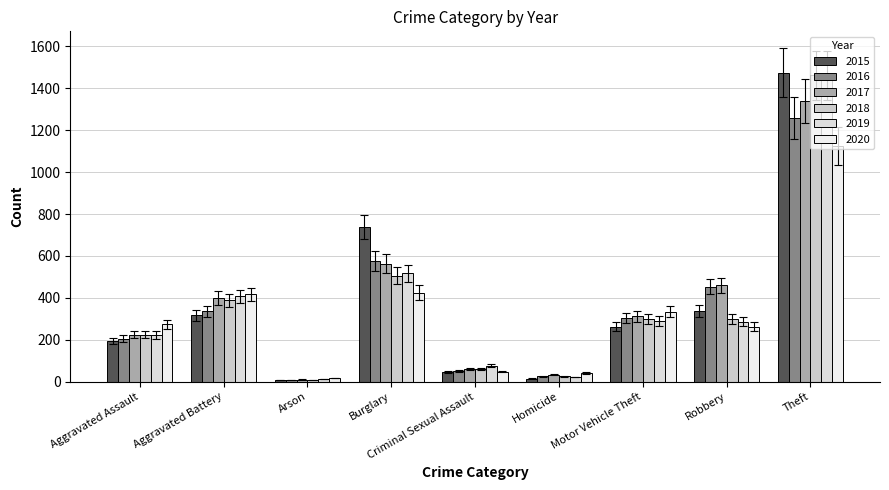

Count the number of data series in this chart.

6